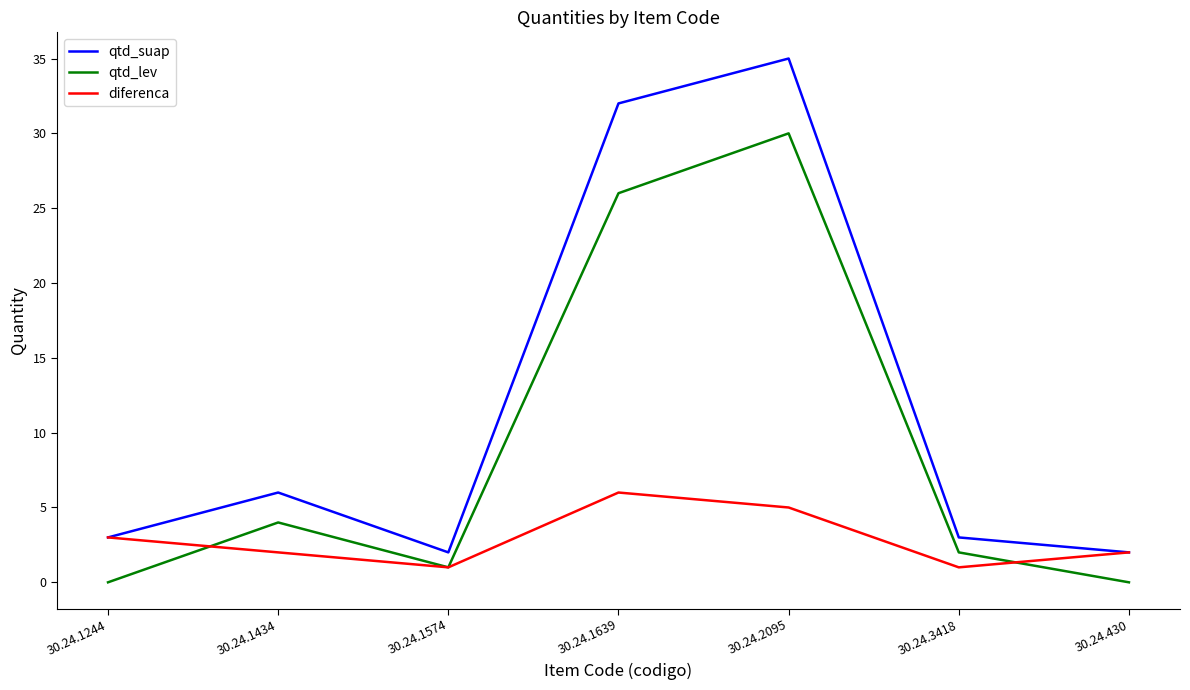

Where is the first local maximum for qtd_lev?

30.24.1434